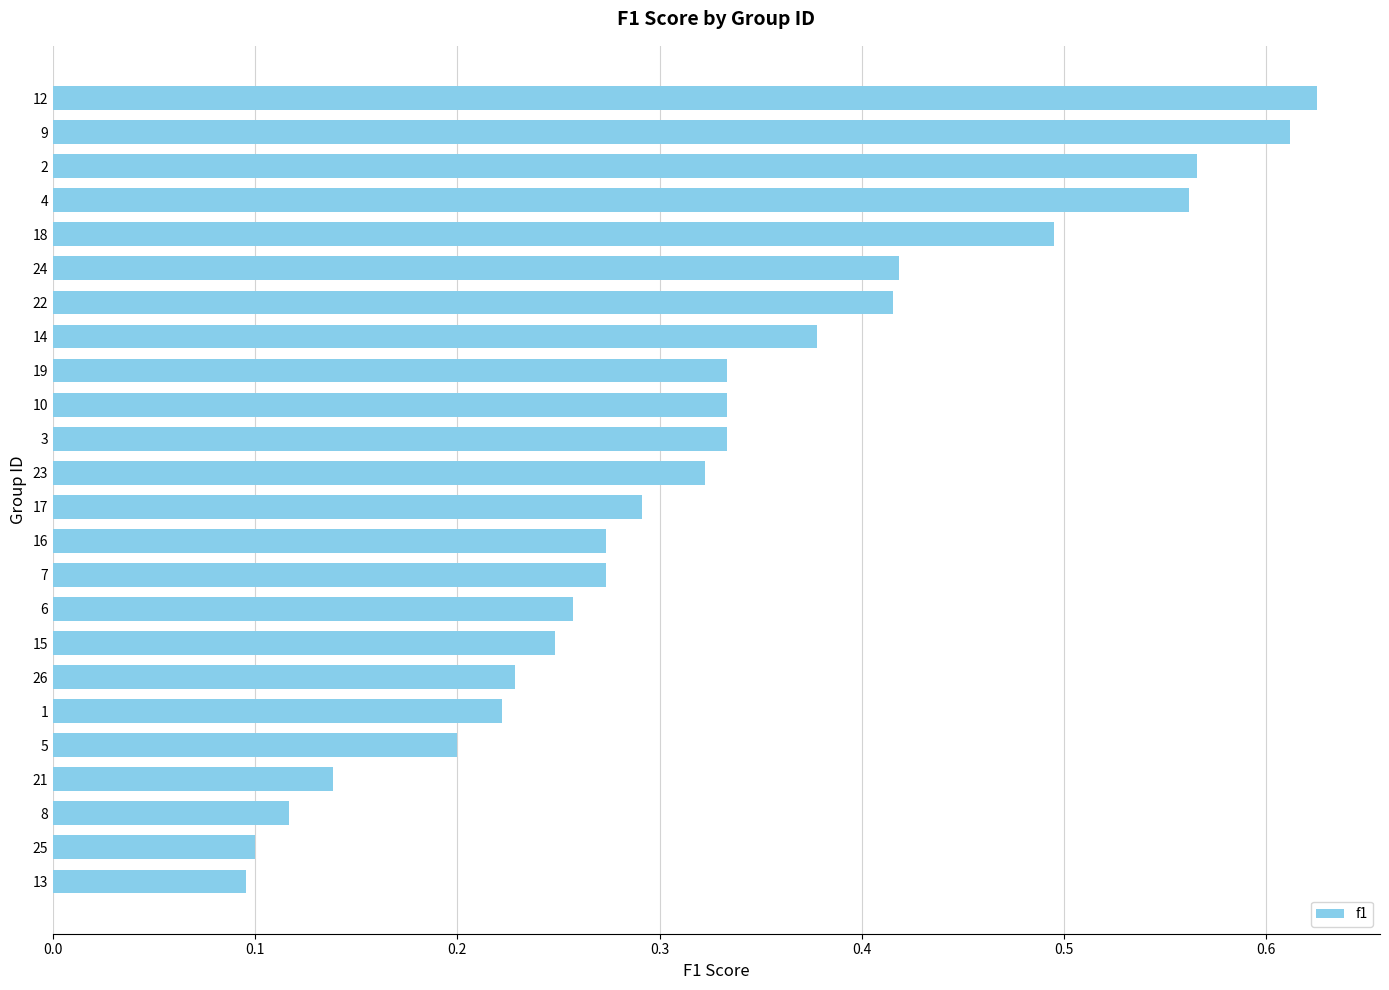

Which category has the highest value across all series?

12